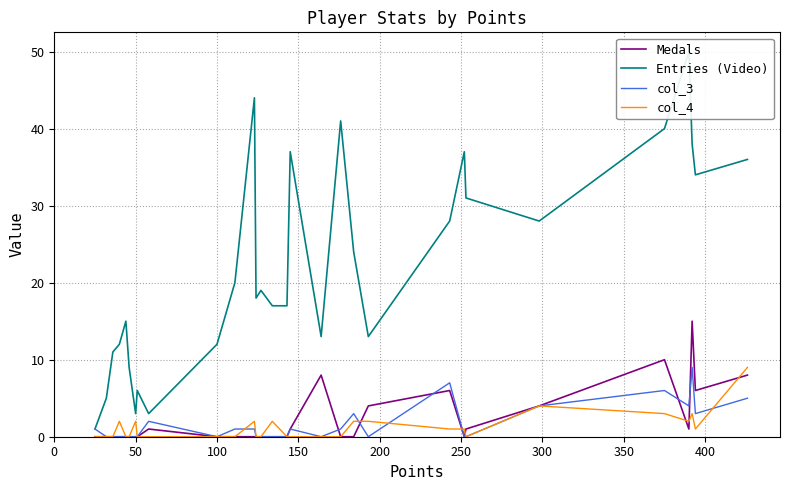

How many interior local peaks does the Entries (Video) series have?

8